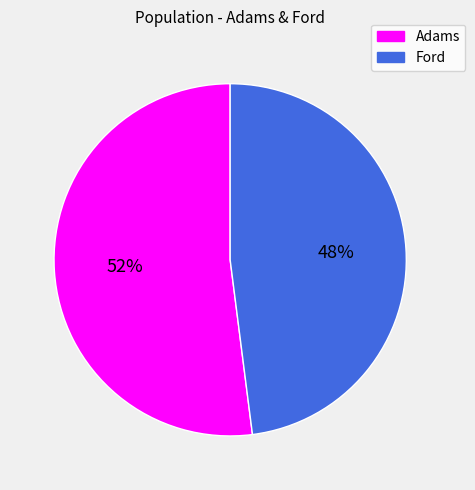

The Ford slice represents 58% of the pie. True or false?

False